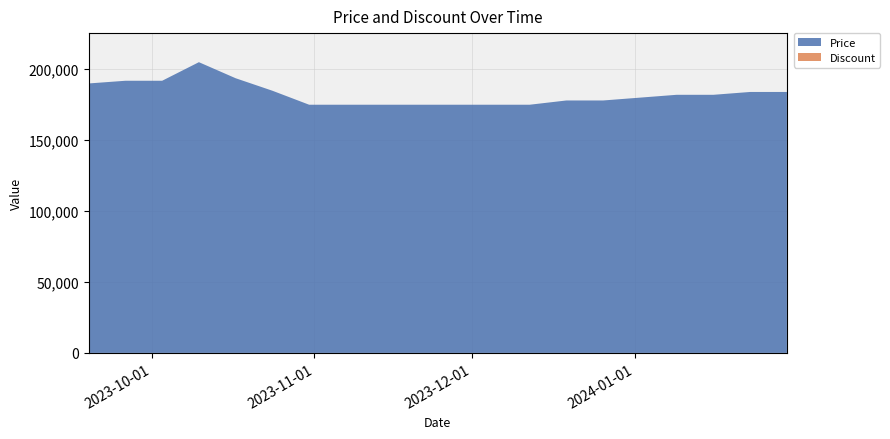

Reading left to right, extract all data points from this chart.

Price: 190000	191900	191900	205000	193680	184870	175000	175000	175000	175000	175000	175000	175000	178000	178000	180000	182000	182000	184000	184000
Discount: 0	0	0	0	0	0	0	0	0	0	0	0	0	0	0	0	0	0	0	0